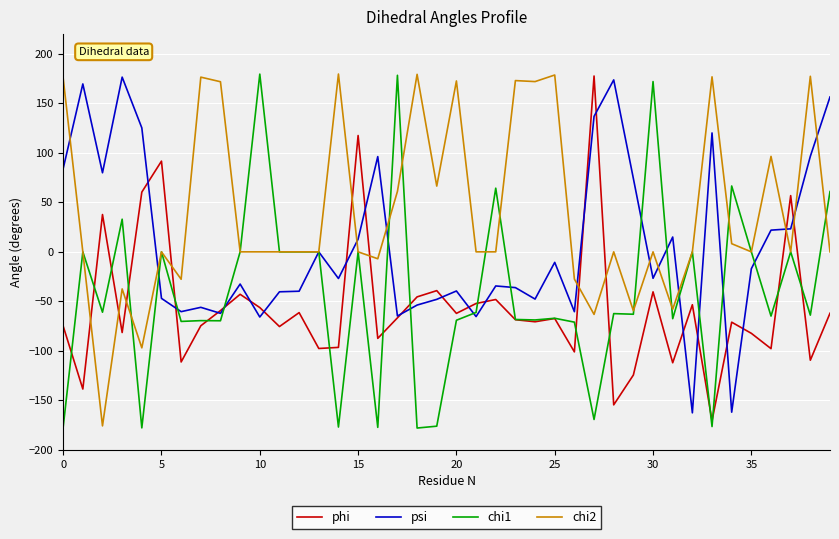

What is the minimum value shown in the chart?

-178.0